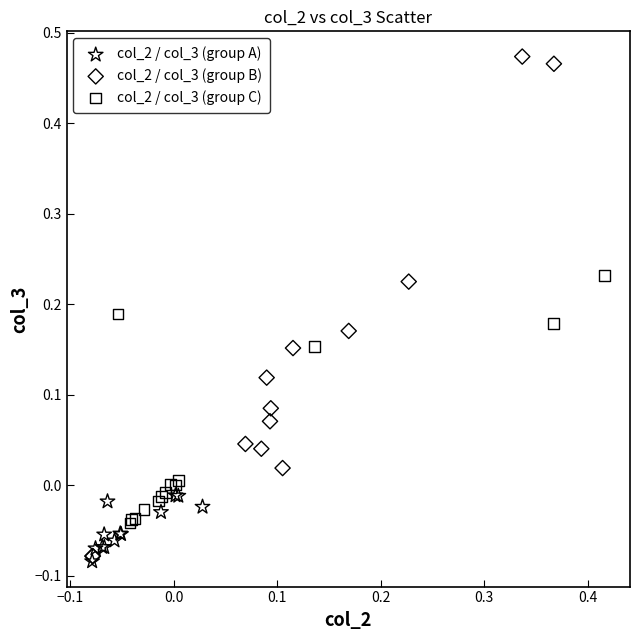

Which series reaches the maximum Y coordinate?

col_2 / col_3 (group B)